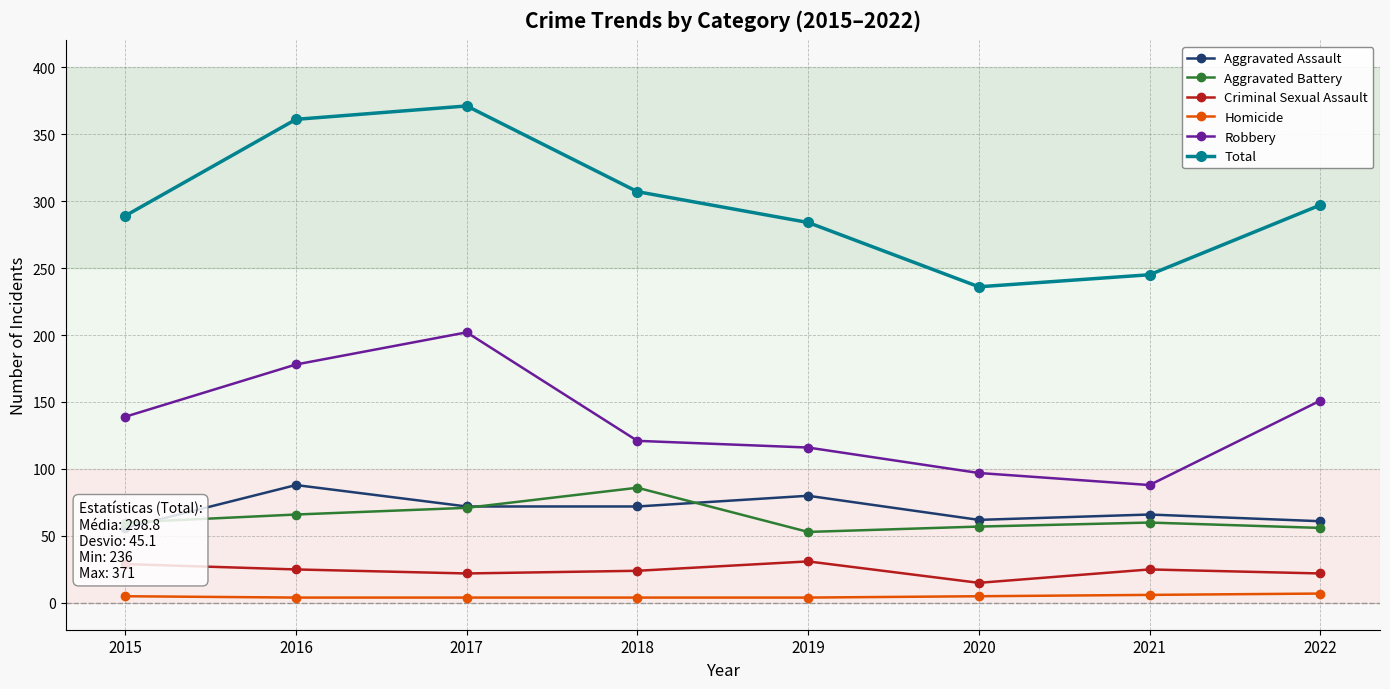

How many lines are shown in the chart?

6